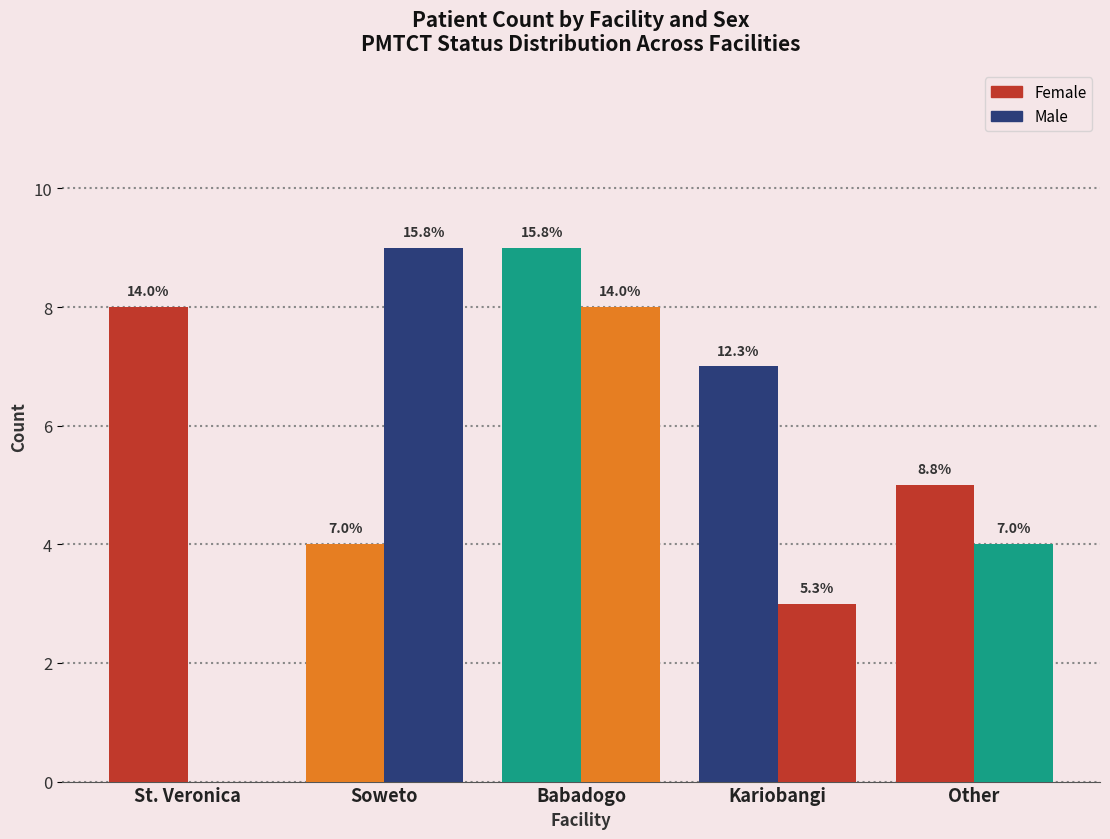

True or false: Female has a value of 5 at Other.

True